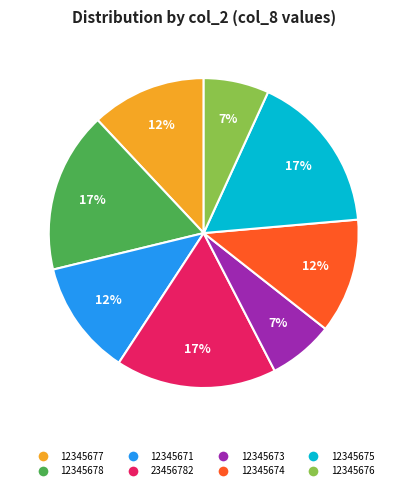

Does 12345677 account for over 50% of the chart?

No